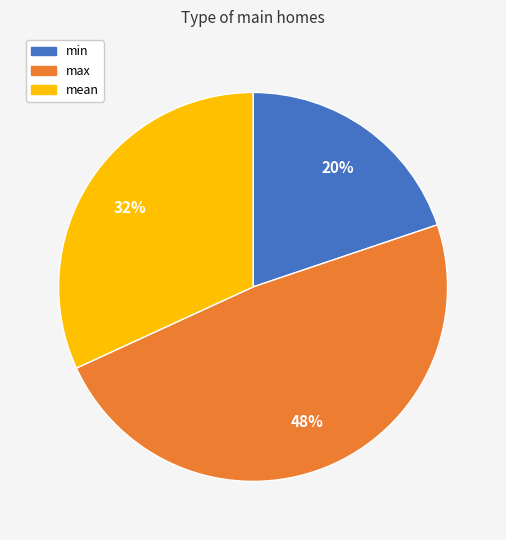

Which category has the smallest portion of the pie?

min